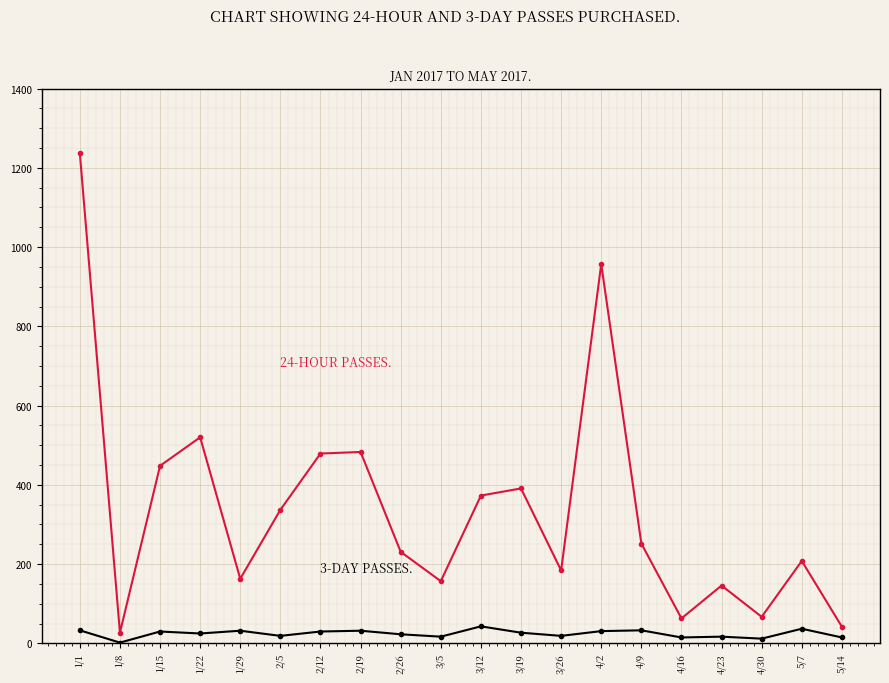

How many lines are shown in the chart?

2